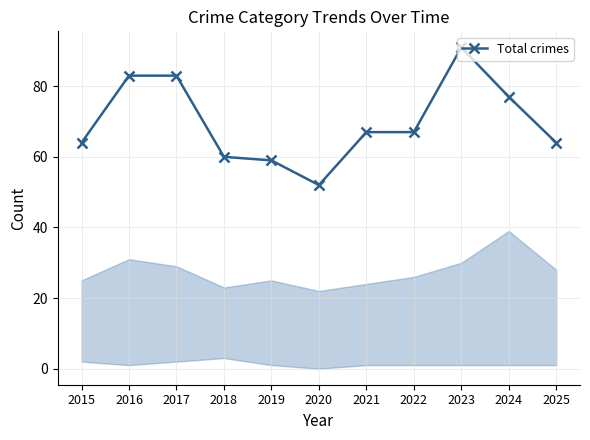

Read the value at 2018.

60